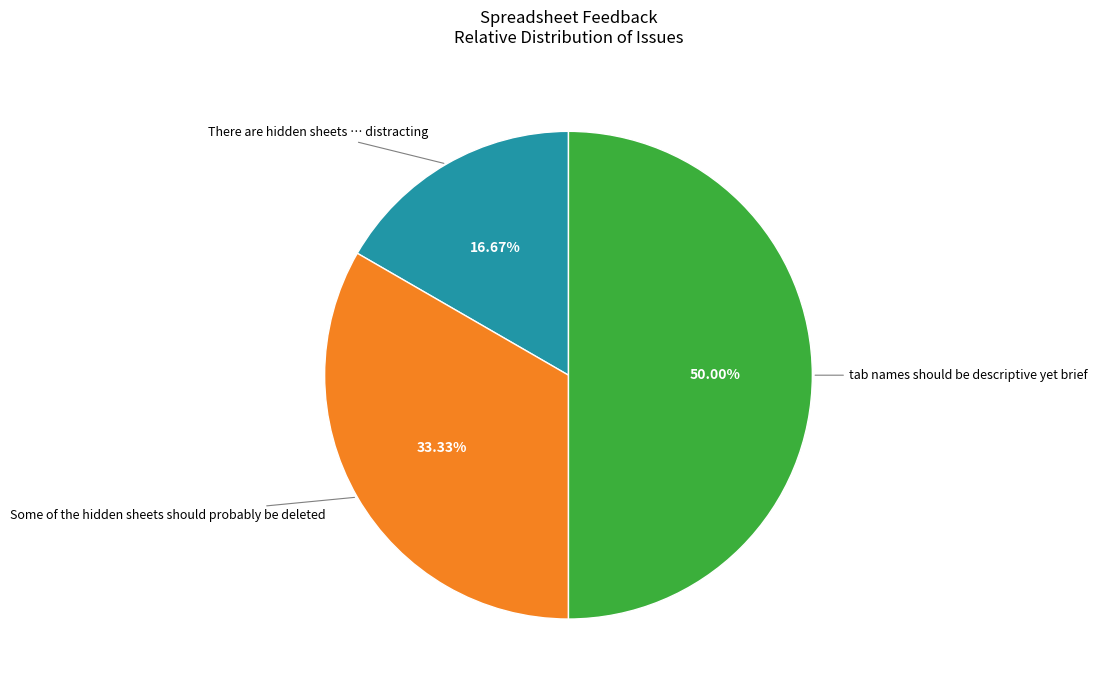

To the nearest percent, what is the difference between the largest and smallest slice percentages?

33%